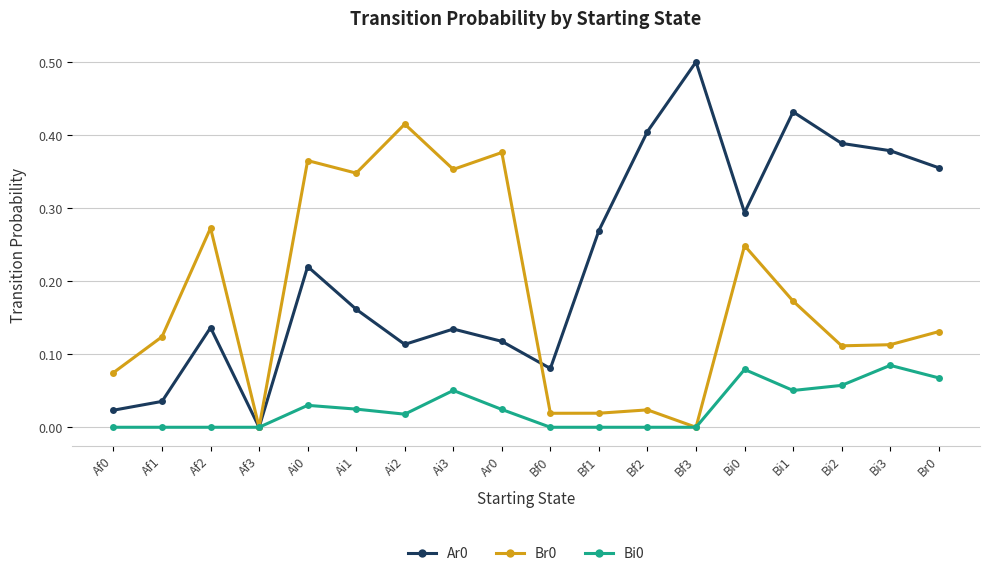

How many lines are shown in the chart?

3